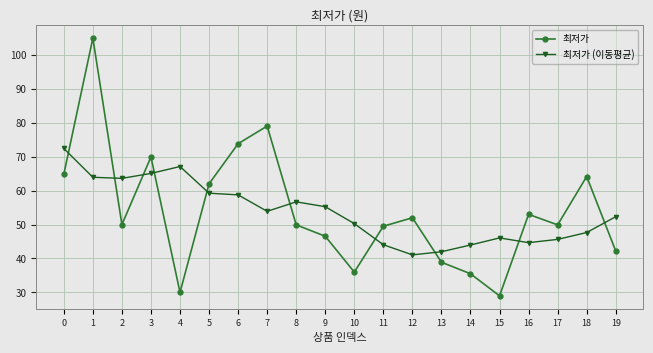

Is this an area chart (filled region under the line)?

No